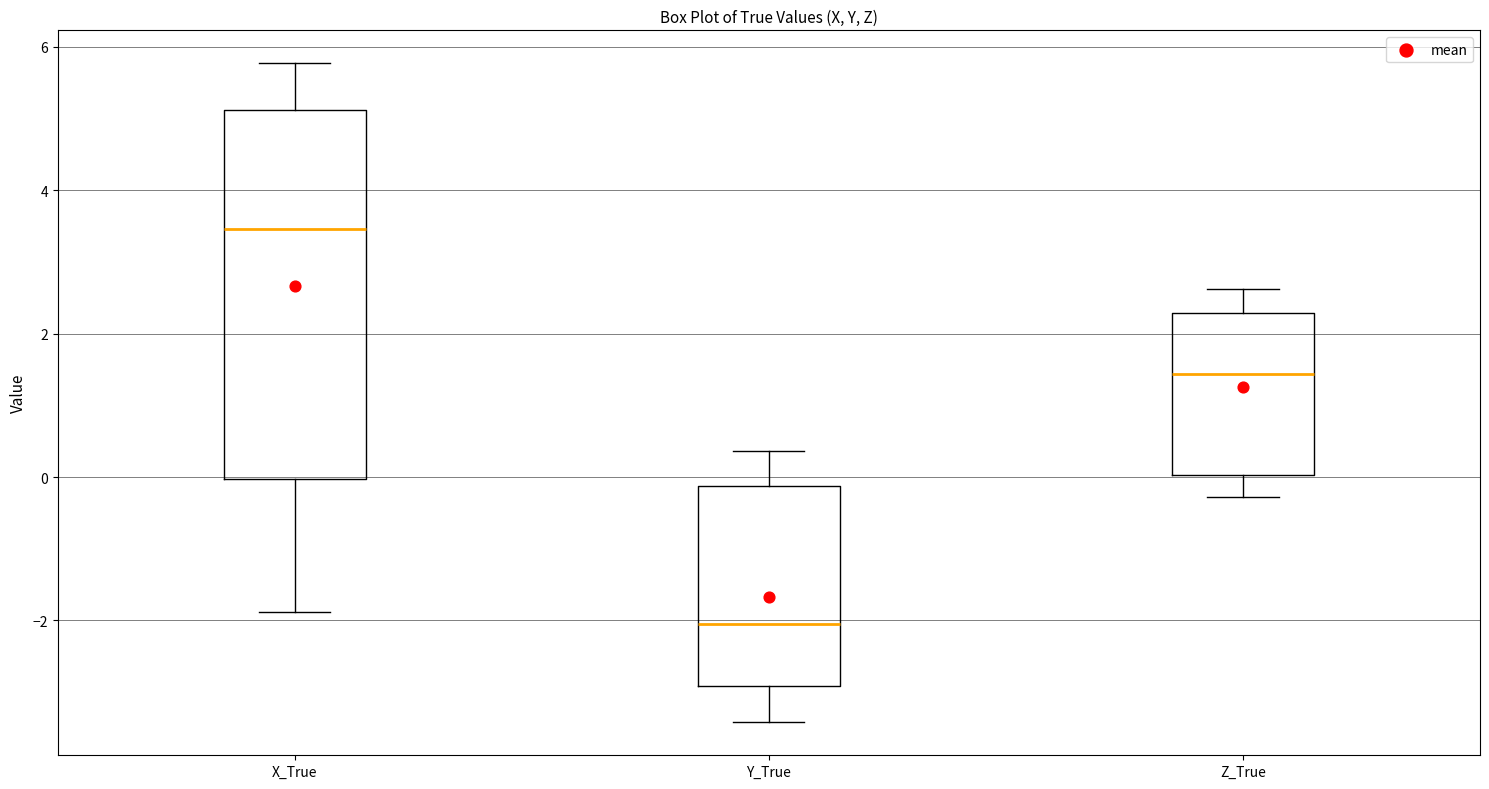

Where does the median line of the box for Y_True sit on the y-axis? The values are not printed on the chart, so give them approximately, as read against the axis.

-2.0